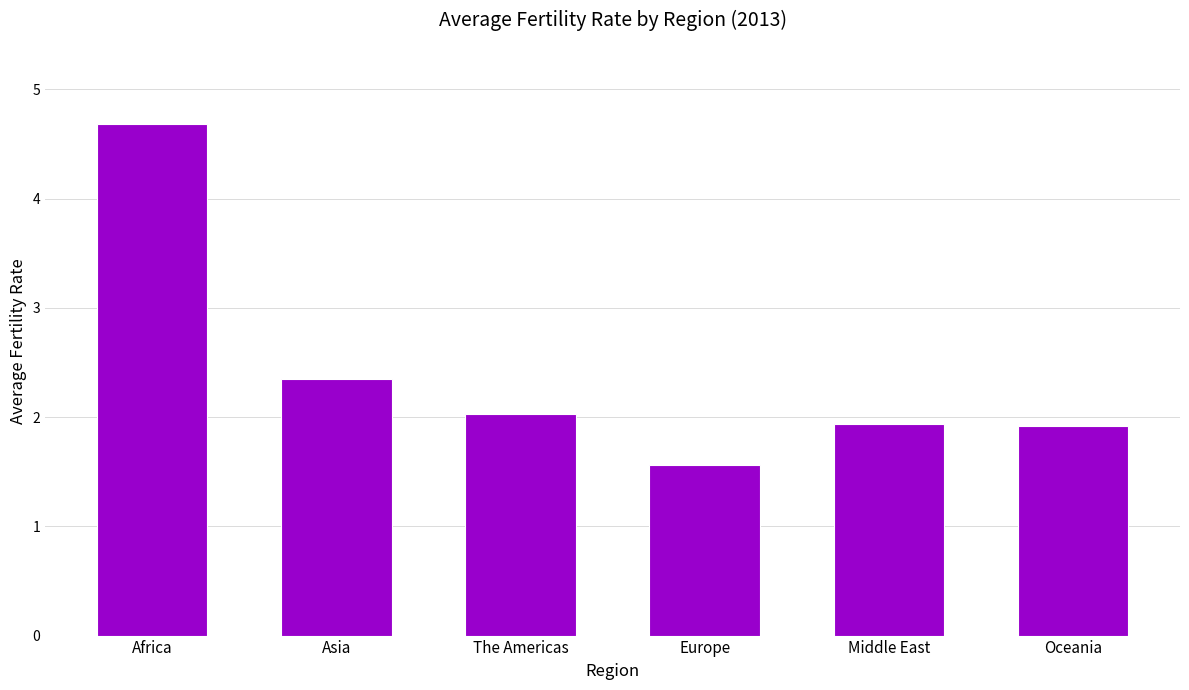

Is it true that the value at Middle East is 3.3?

False